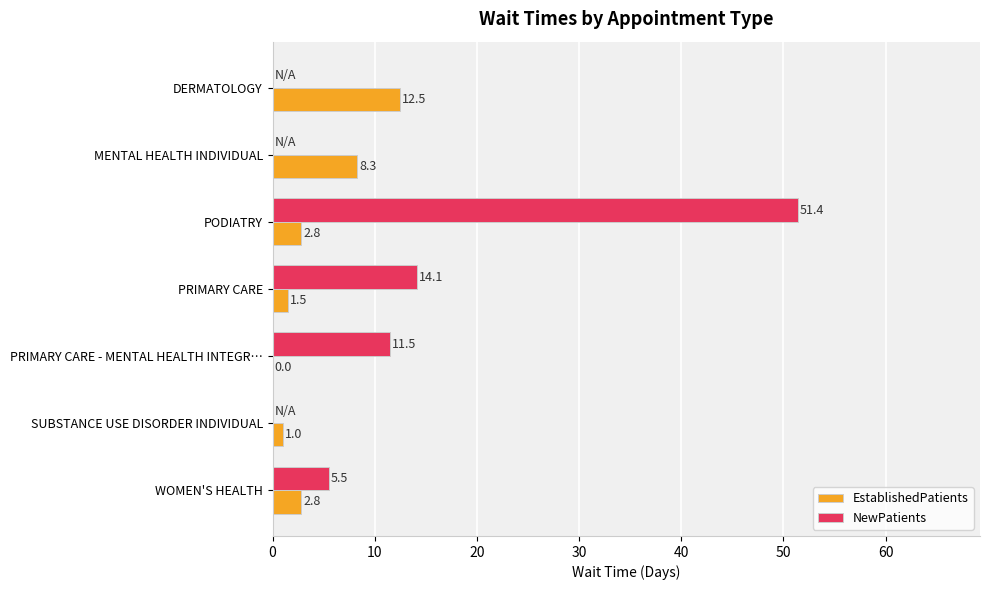

What is the total value across all series at PRIMARY CARE - MENTAL HEALTH INTEGR…?

11.5